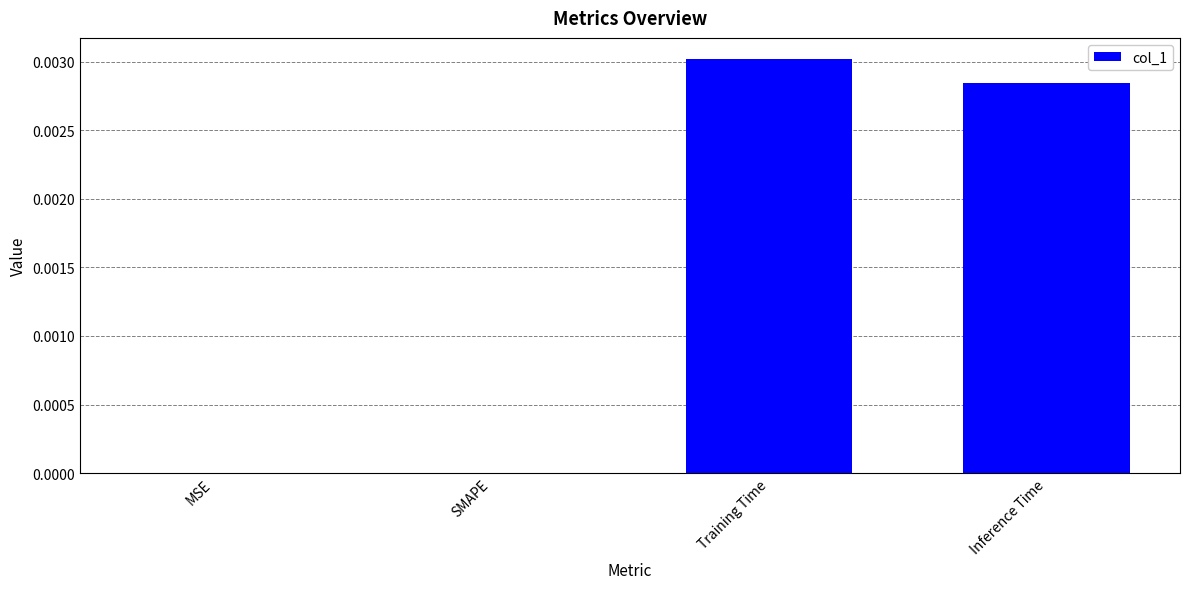

Does the chart contain stacked bars?

No